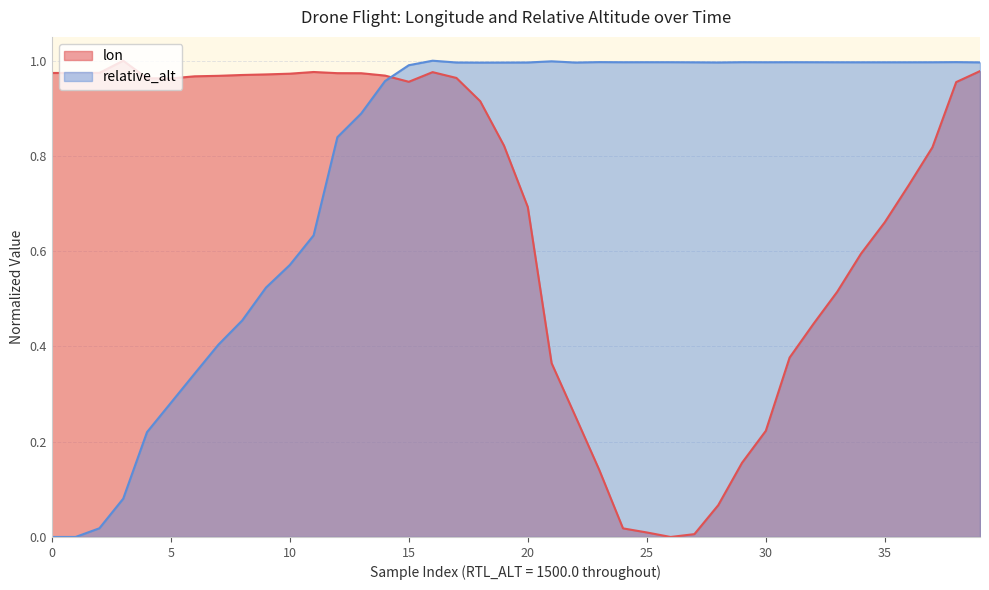

Reading right to left, extract all data points from this chart.

lon: 1.0	1.0	0.8	0.7	0.7	0.6	0.5	0.4	0.4	0.2	0.2	0.1	0.0	0.0	0.0	0.0	0.1	0.3	0.4	0.7	0.8	0.9	1.0	1.0	1.0	1.0	1.0	1.0	1.0	1.0	1.0	1.0	1.0	1.0	1.0	1.0	1.0	1.0	1.0	1.0
relative_alt: 1.0	1.0	1.0	1.0	1.0	1.0	1.0	1.0	1.0	1.0	1.0	1.0	1.0	1.0	1.0	1.0	1.0	1.0	1.0	1.0	1.0	1.0	1.0	1.0	1.0	1.0	0.9	0.8	0.6	0.6	0.5	0.5	0.4	0.3	0.3	0.2	0.1	0.0	0.0	0.0